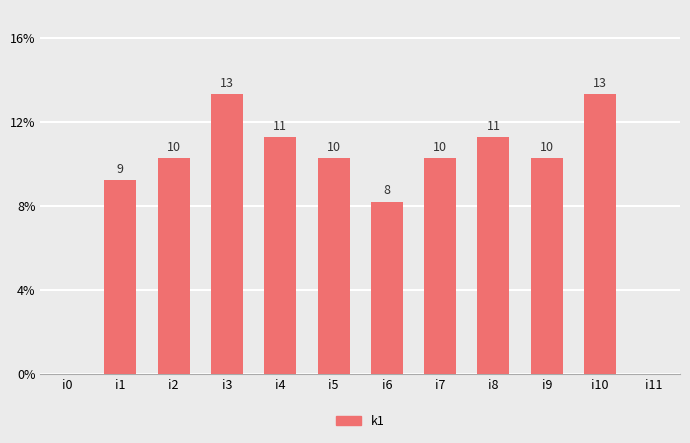

What is the sum of all values?

105